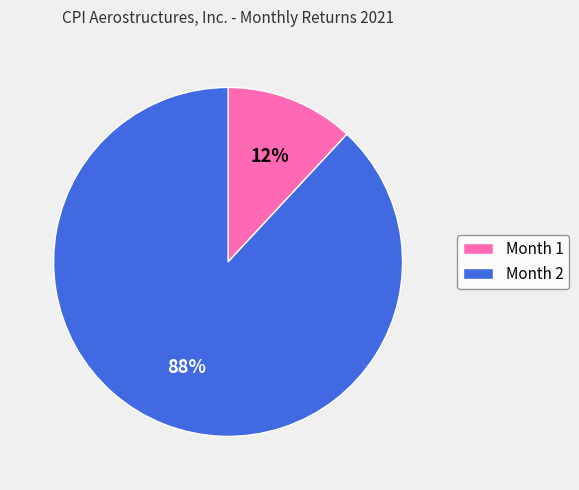

Does Month 1 account for over 50% of the chart?

No